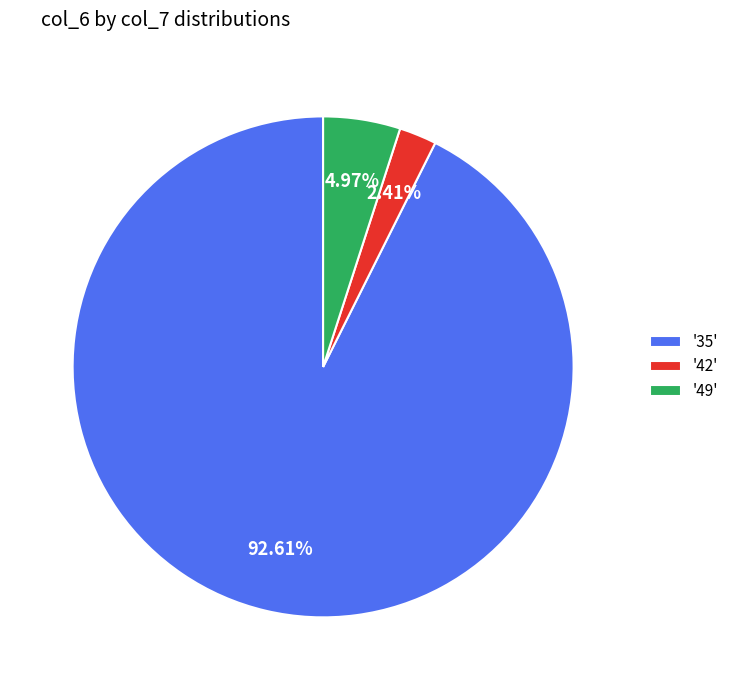

Which slice is the largest?

'35'